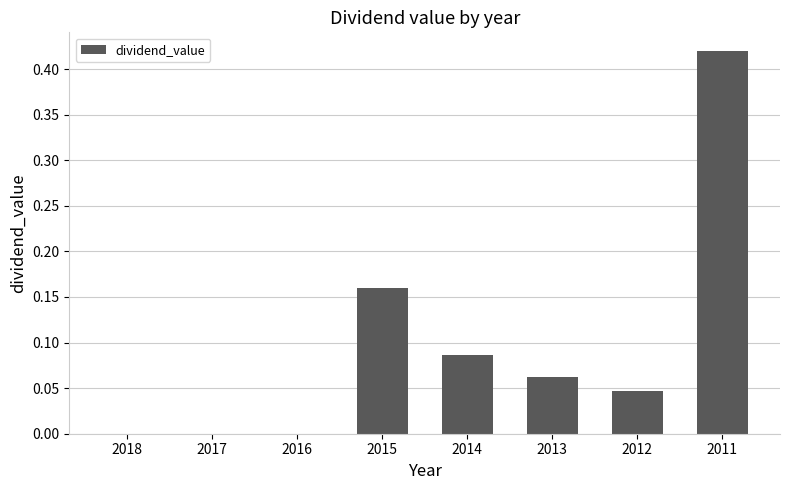

Which category has the highest value across all series?

2011